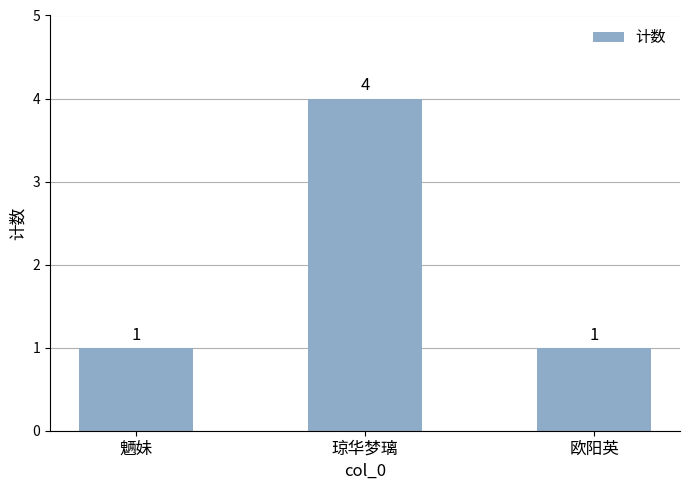

True or false: the data shows 1 at 魉妹.

True